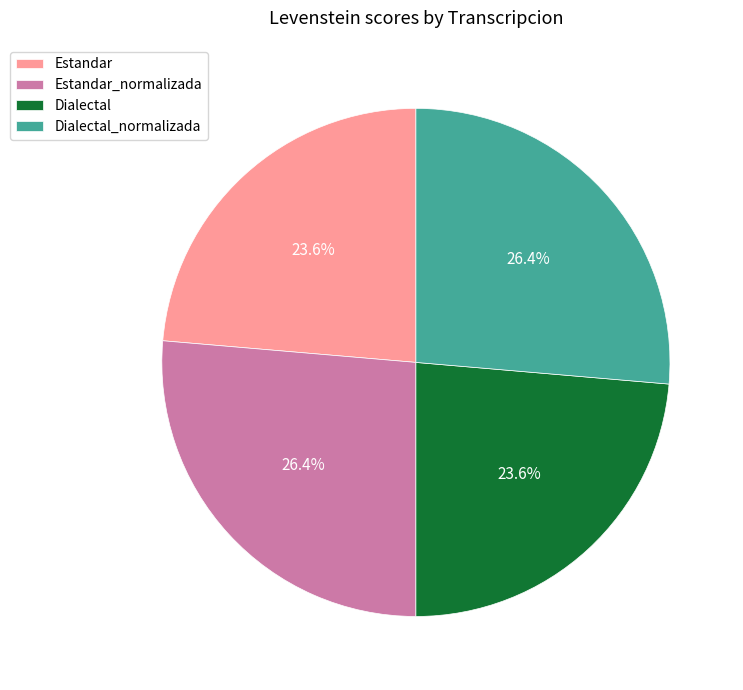

To the nearest percent, what portion does Estandar_normalizada represent?

26%